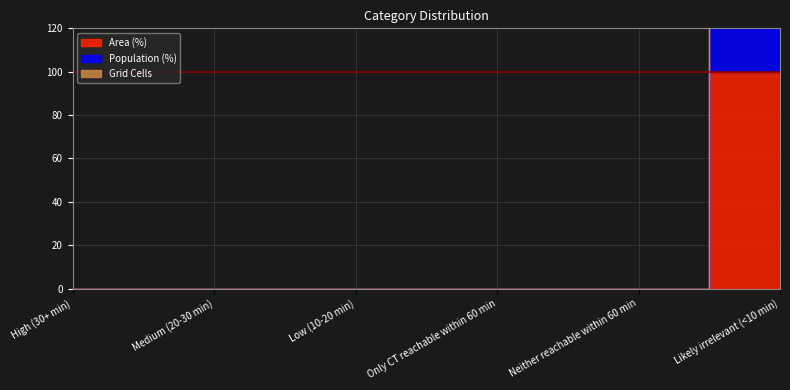

True or false: Population (%) and Grid Cells intersect in this chart.

False